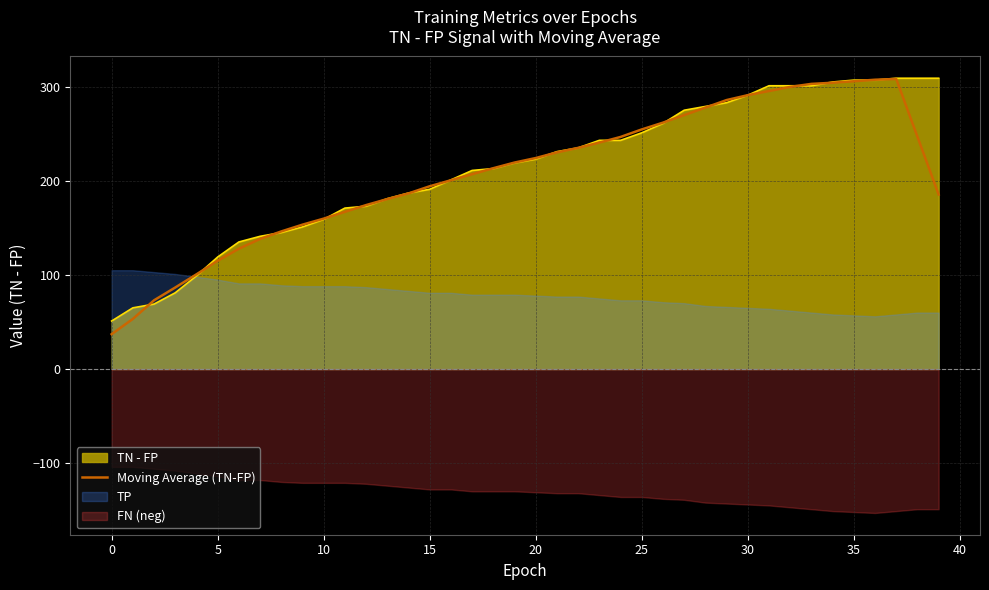

What is the maximum value for TN - FP?

309.0